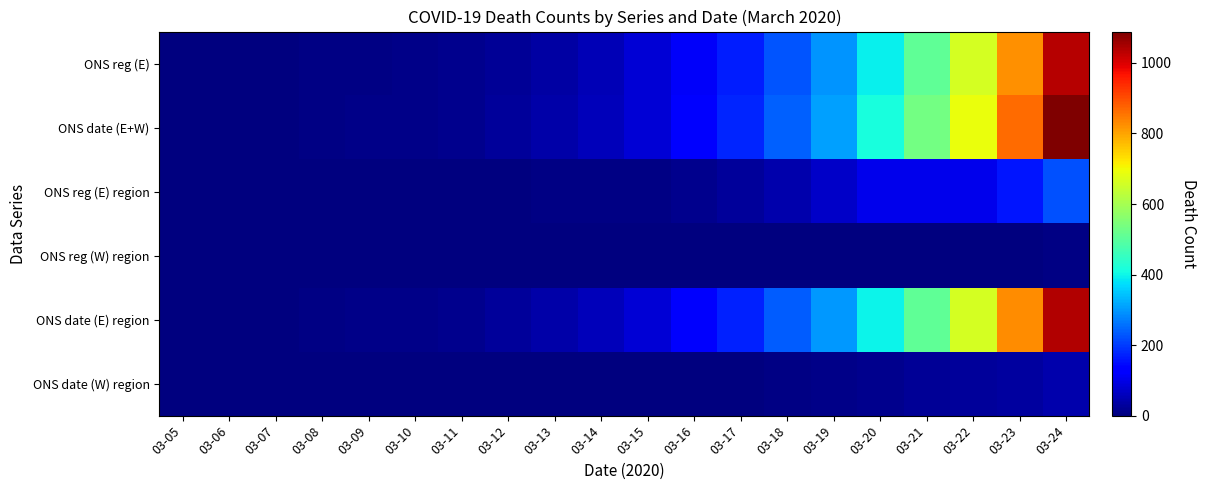

Which label corresponds to the largest value in the chart?

03-24